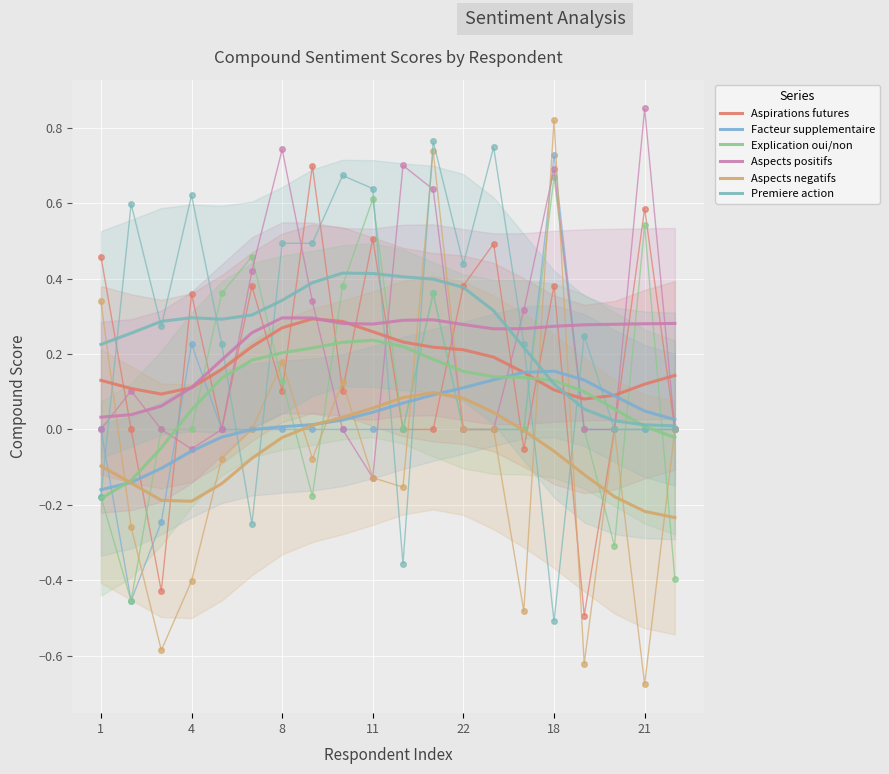

Is it true that Premiere action equals 0.1 at 13?

False